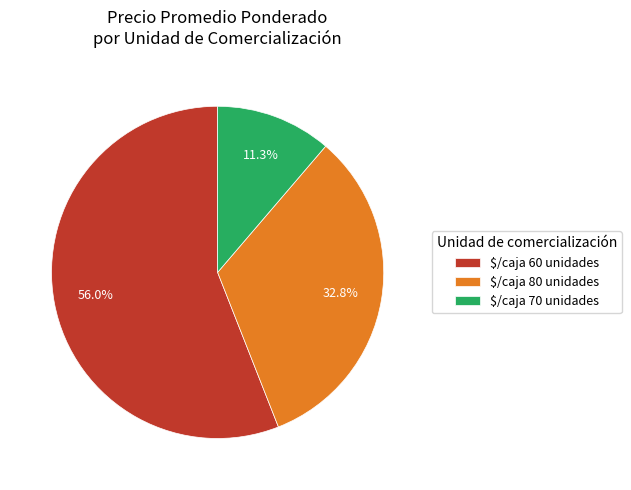

Does $/caja 60 unidades represent more than half of the total?

Yes